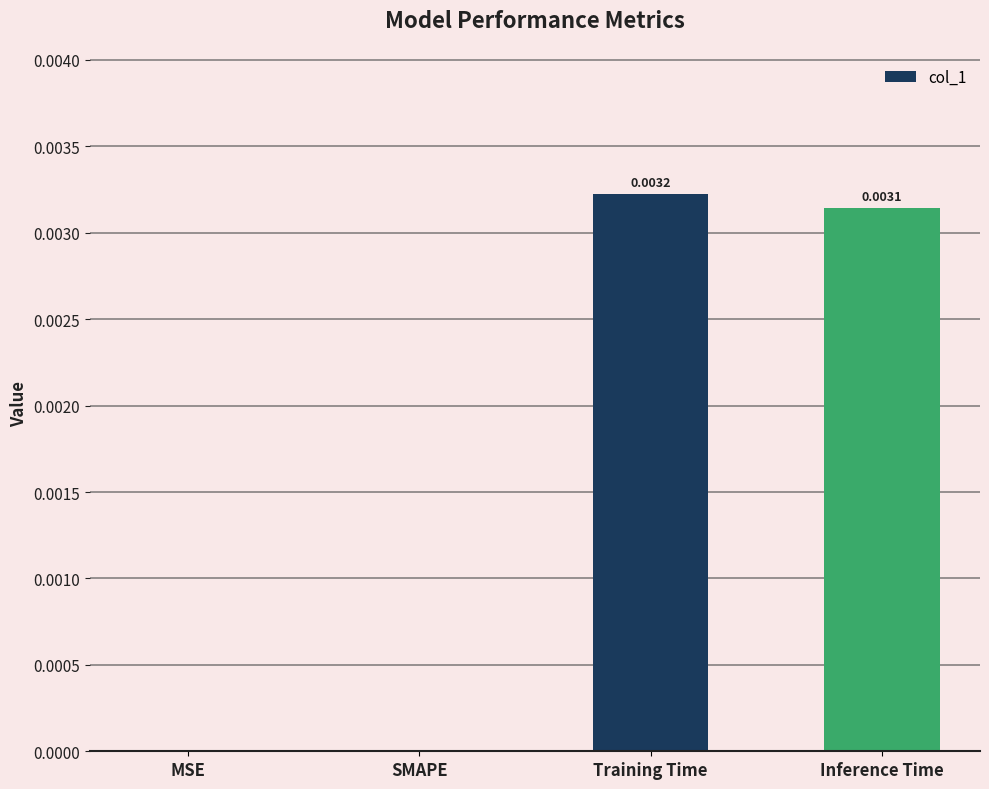

Which has a higher value, SMAPE or Training Time?

Training Time